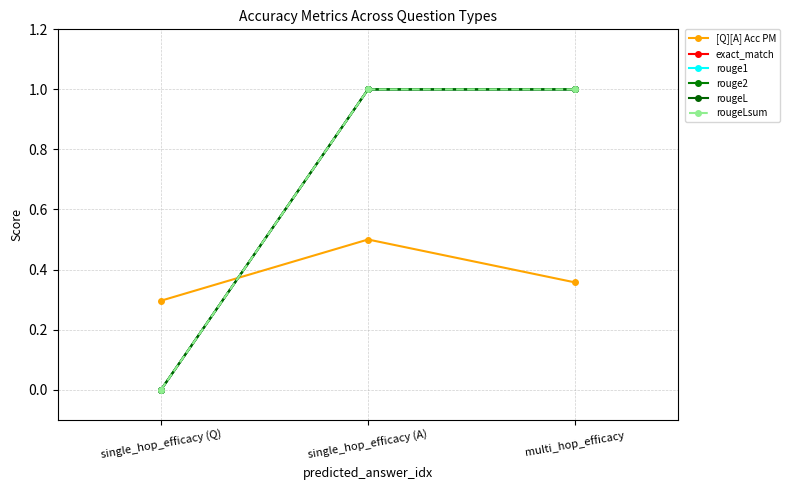

Does the chart have visible grid lines?

Yes